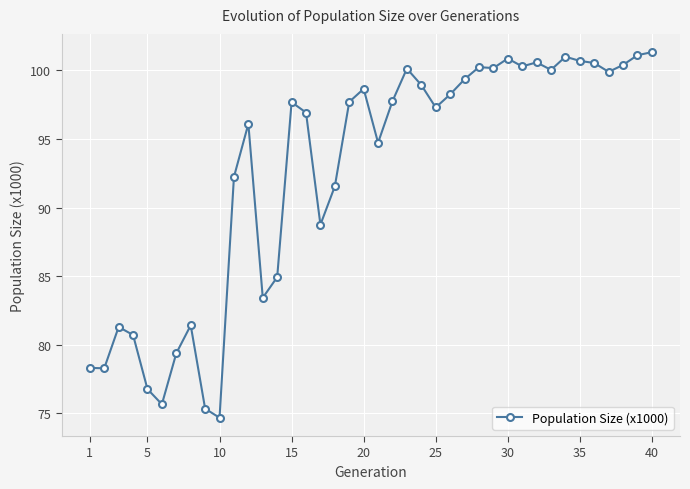

What is the difference between the maximum and minimum values?

26.6